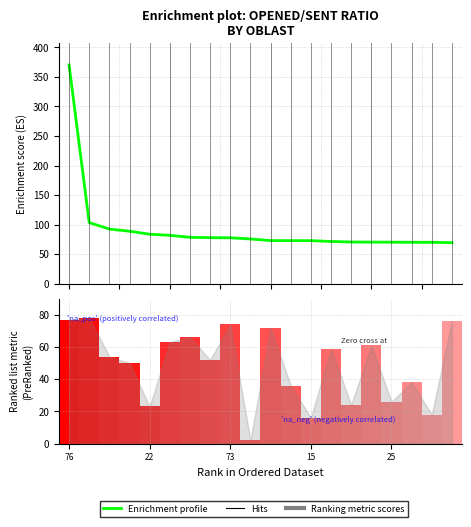

Reading right to left, what are all the values shown in this chart?

opened/sent: 75=69.5	17=70.1	37=70.1	25=70.3	60=70.4	23=70.6	58=71.5	15=72.9	35=72.9	71=73.0	1=75.7	73=77.8	51=78.0	65=78.5	62=81.9	22=83.8	49=88.9	53=92.5	77=103.5	76=370.1
oblastId: 75=76.0	17=18.0	37=38.0	25=26.0	60=61.0	23=24.0	58=59.0	15=16.0	35=36.0	71=72.0	1=2.0	73=74.0	51=52.0	65=66.0	62=63.0	22=23.0	49=50.0	53=54.0	77=78.0	76=77.0